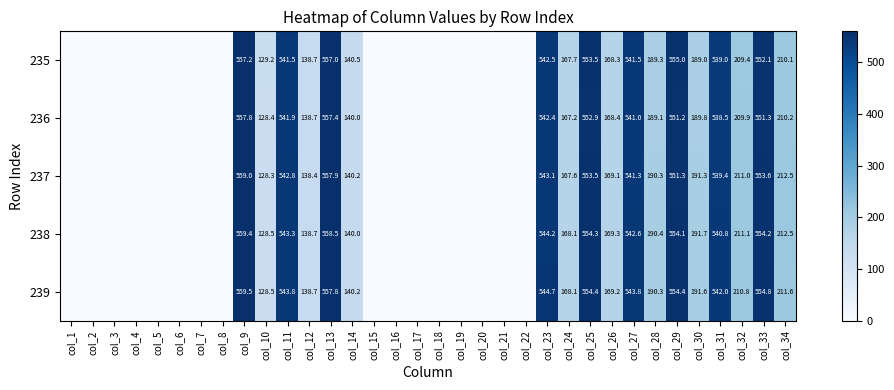

What is the total value across all series at col_30?

953.4